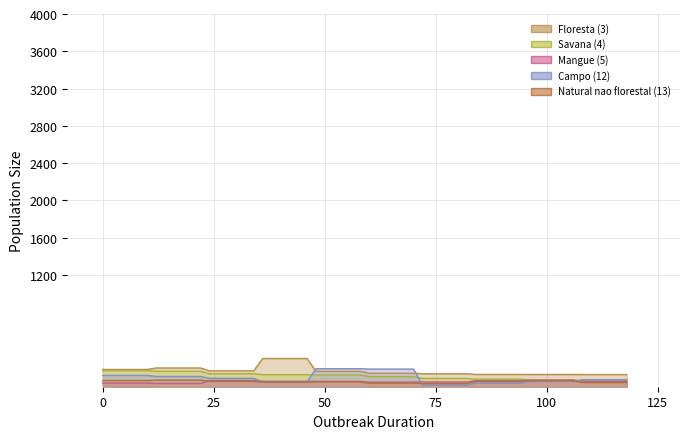

Count the number of categories in the chart.

10